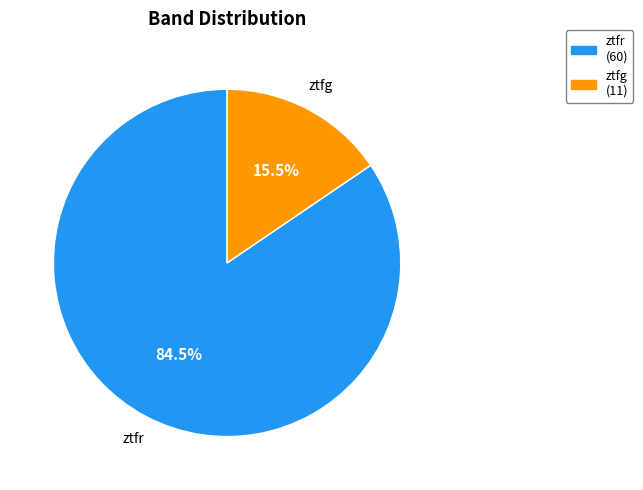

What is the smallest slice in the pie chart?

ztfg